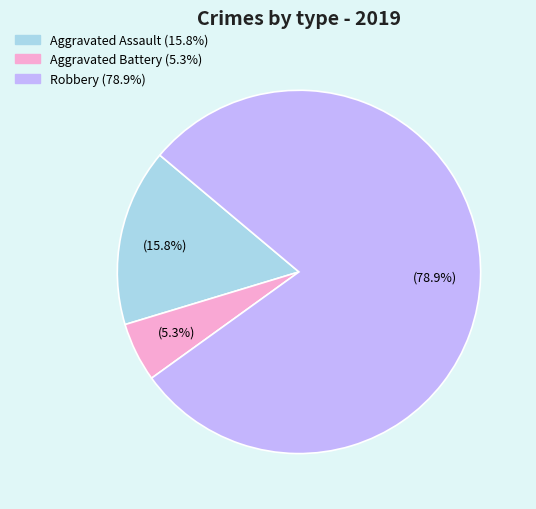

How many slices are in this pie chart?

3